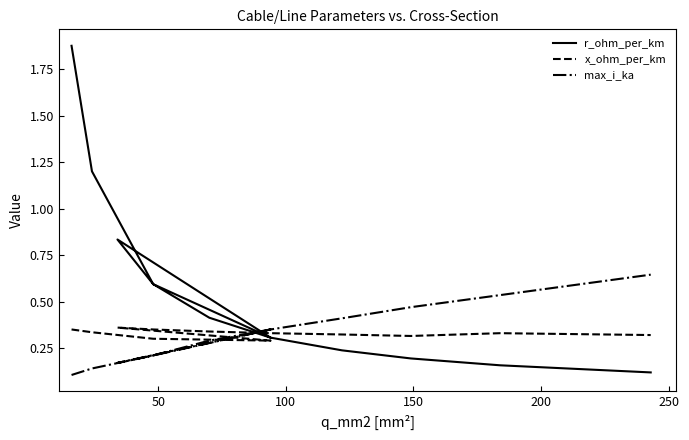

Which series has the widest spread of values?

r_ohm_per_km